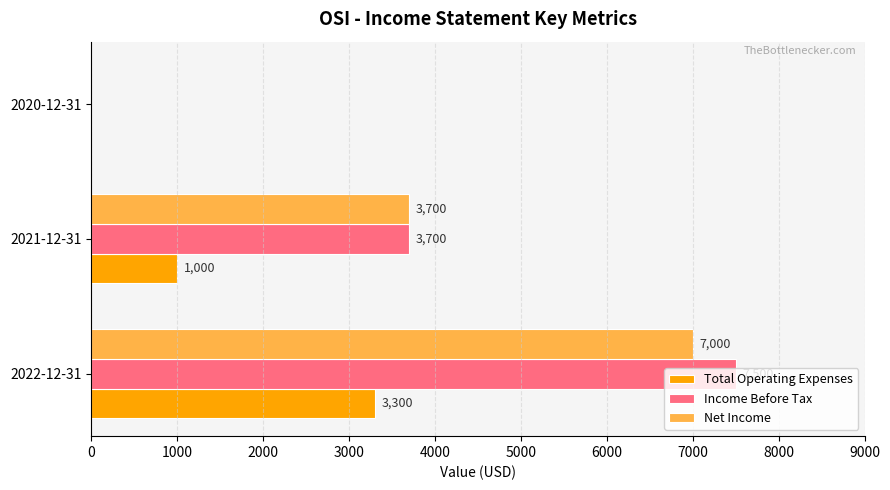

At which category does the chart reach its peak across all series?

2022-12-31